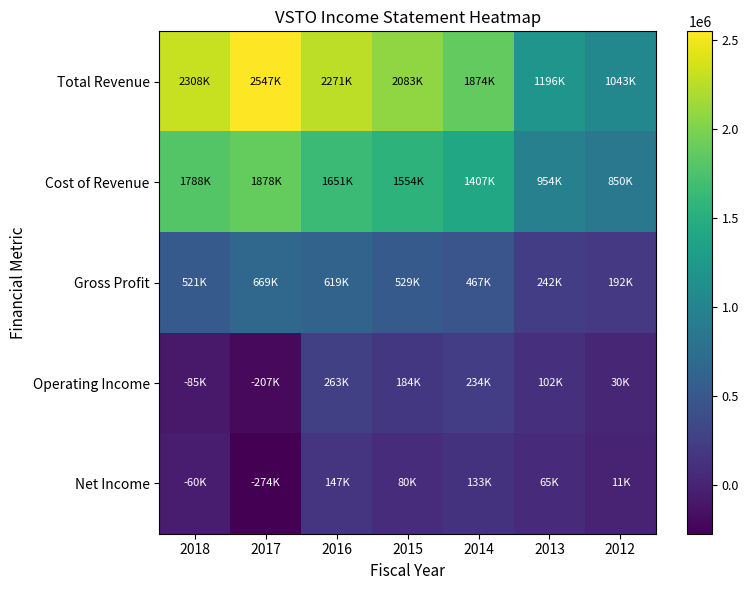

What is the difference between the maximum and minimum values in the Total Revenue series?

1504000